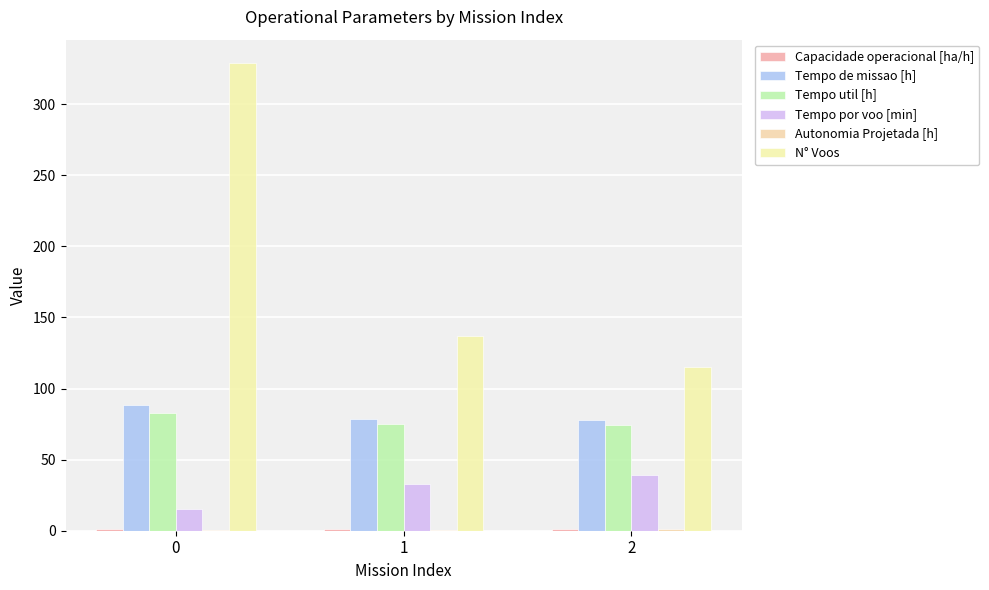

True or false: Autonomia Projetada [h] has a value of 0.3 at 0.

True